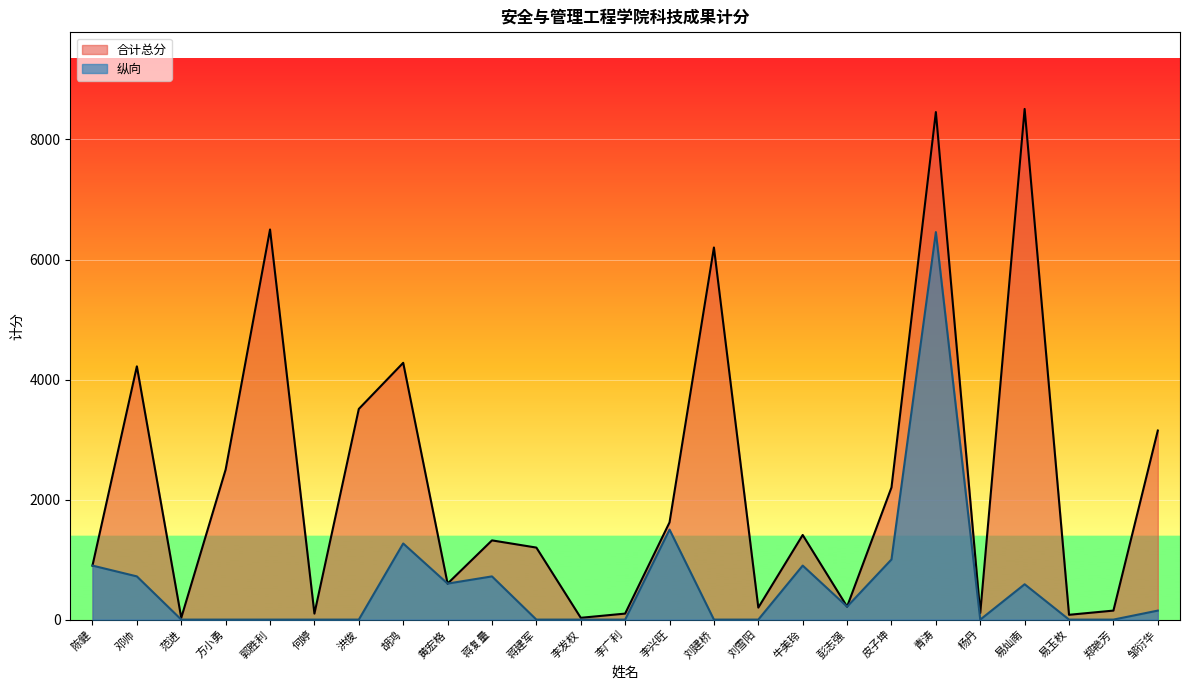

The value of 合计总分 at 郭胜利 is 6500.0. True or false?

True